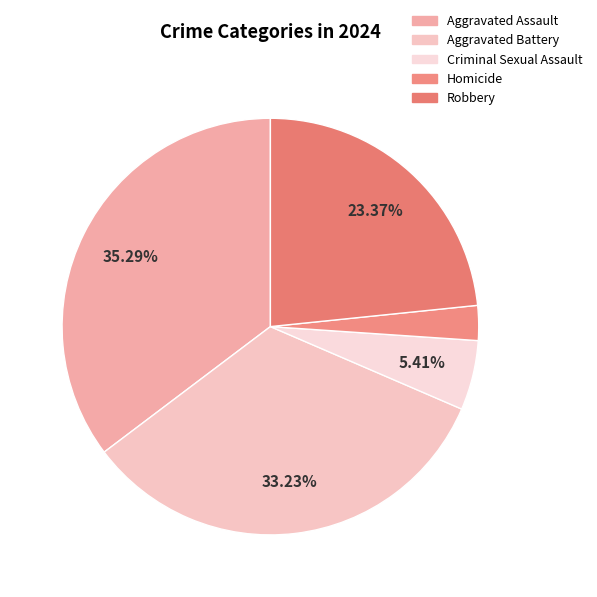

True or false: Aggravated Assault accounts for 26% of the total.

False